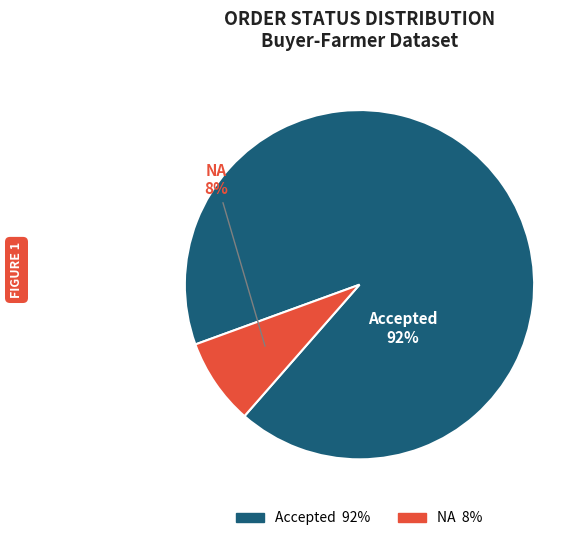

Rank the categories by value from lowest to highest.

NA, Accepted